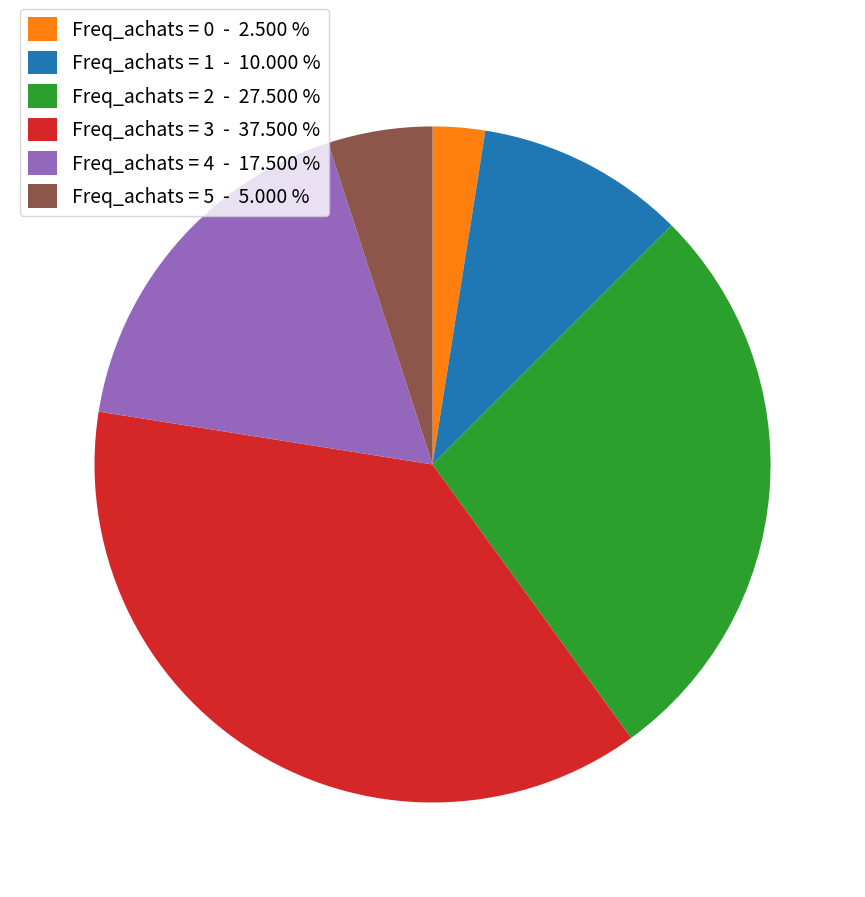

What is the smallest slice in the pie chart?

Freq_achats = 0 - 2.500 %